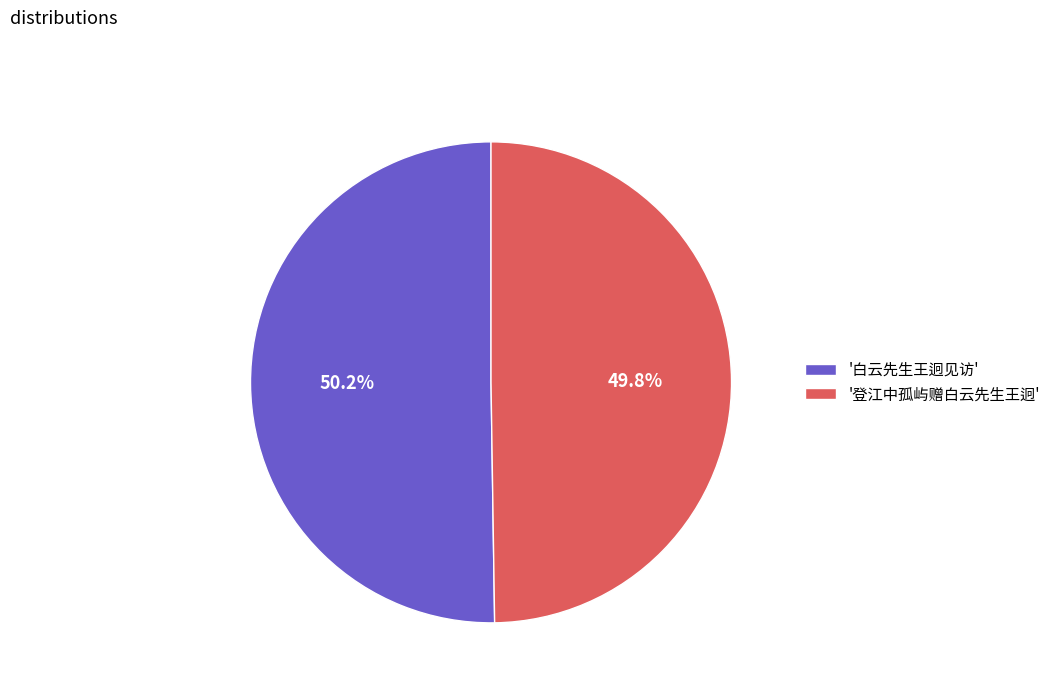

Is the sum of '白云先生王迥见访' and '登江中孤屿赠白云先生王迥' greater than half?

Yes